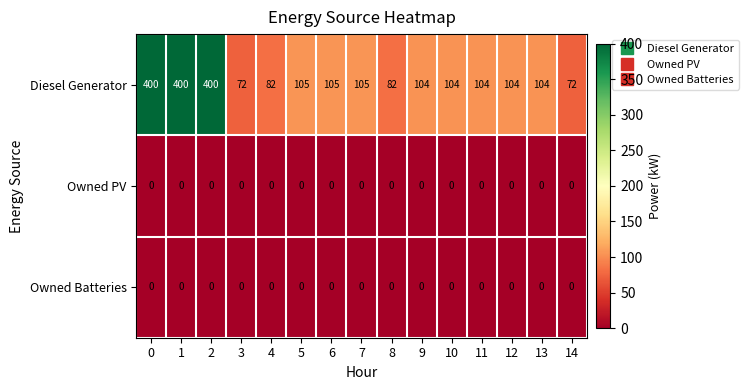

What is the spread (max minus min) of values at 13?

104